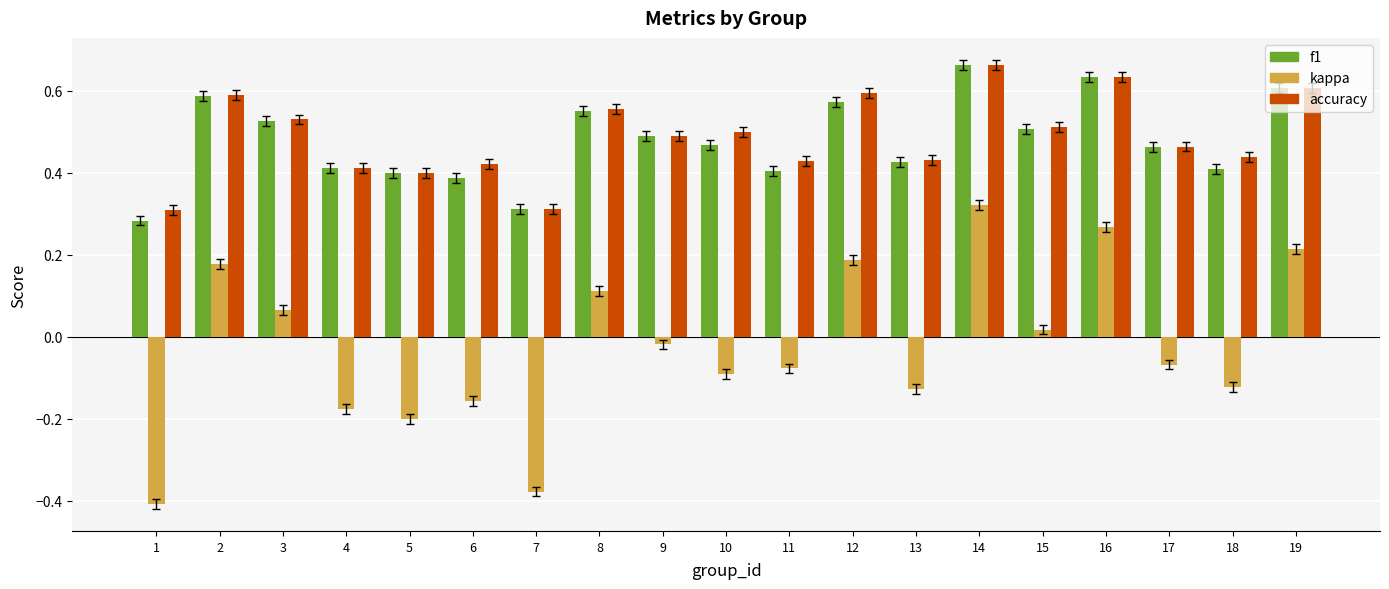

Rank the series at 1 from lowest to highest value.

kappa, f1, accuracy